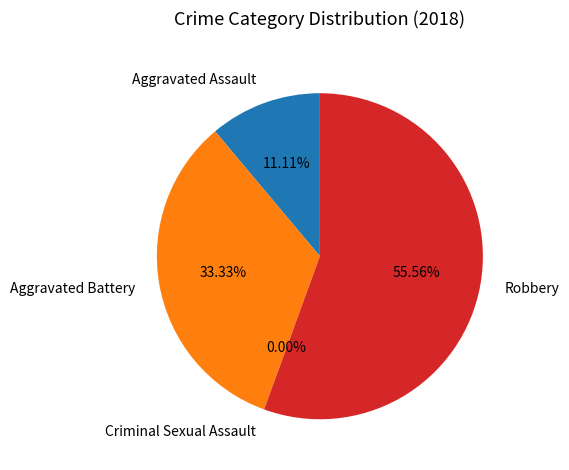

To the nearest percent, what portion does Aggravated Battery represent?

33%